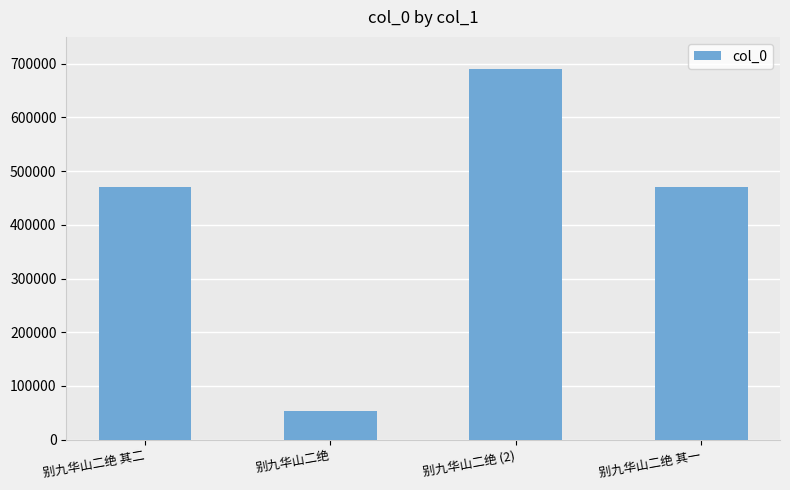

What is the greatest value displayed?

689522